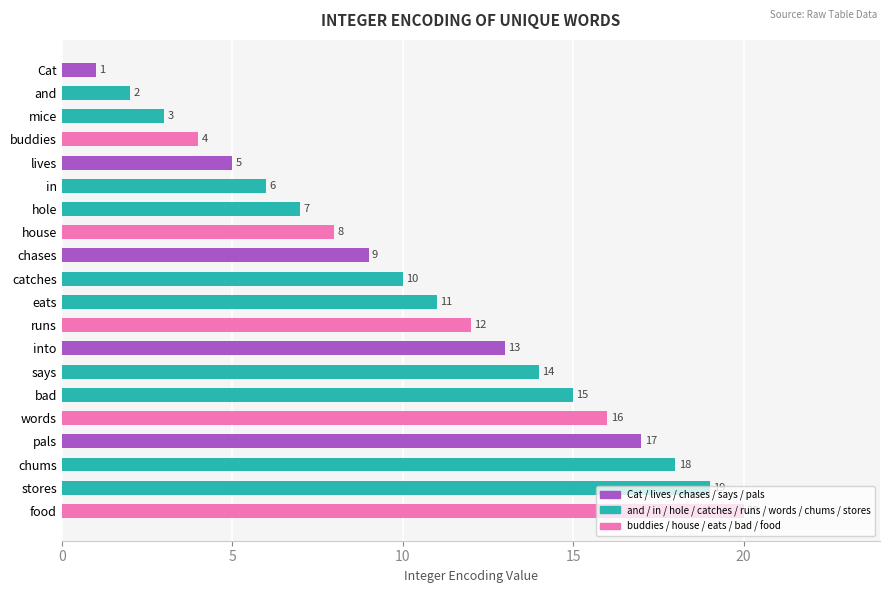

What value does the data have at hole, to the nearest 5?

5